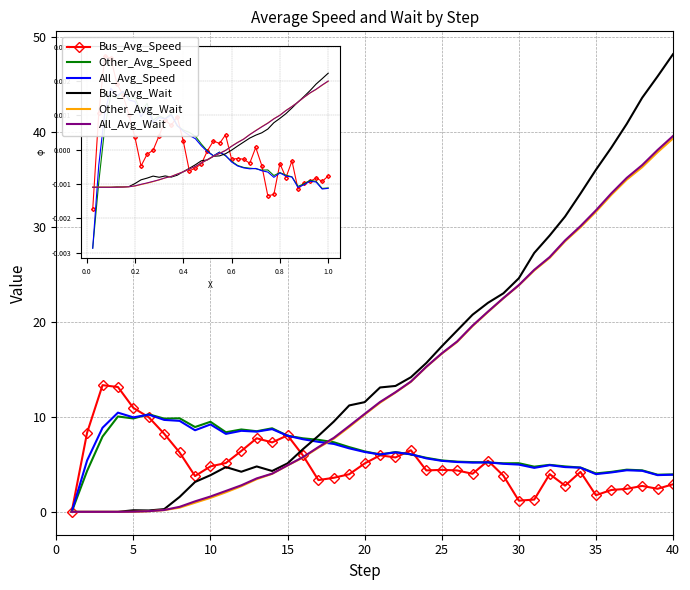

What is the maximum value for Bus_Avg_Wait?

48.2